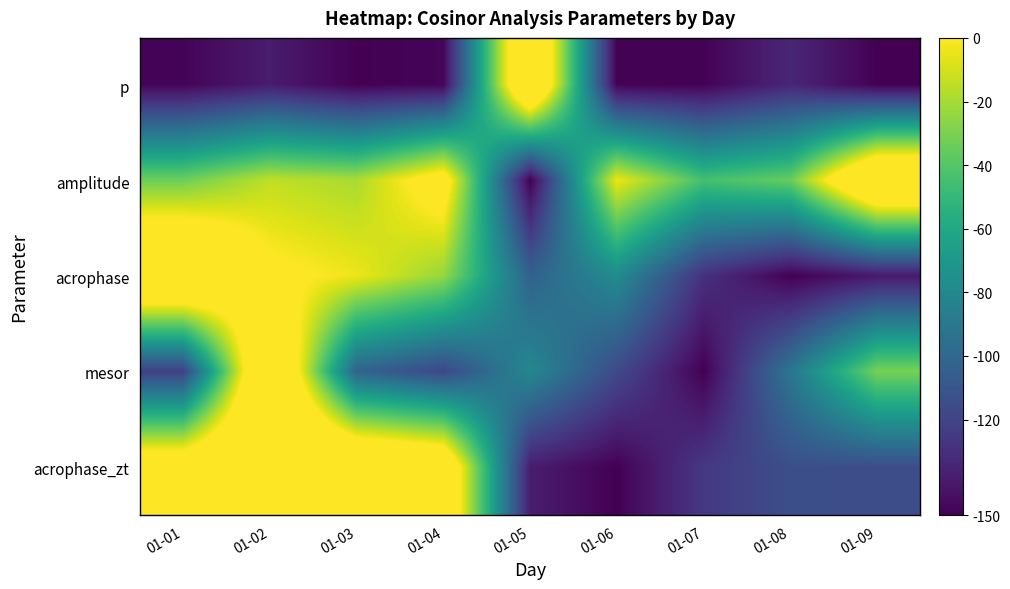

At which category is the sum across all series the highest?

01-02